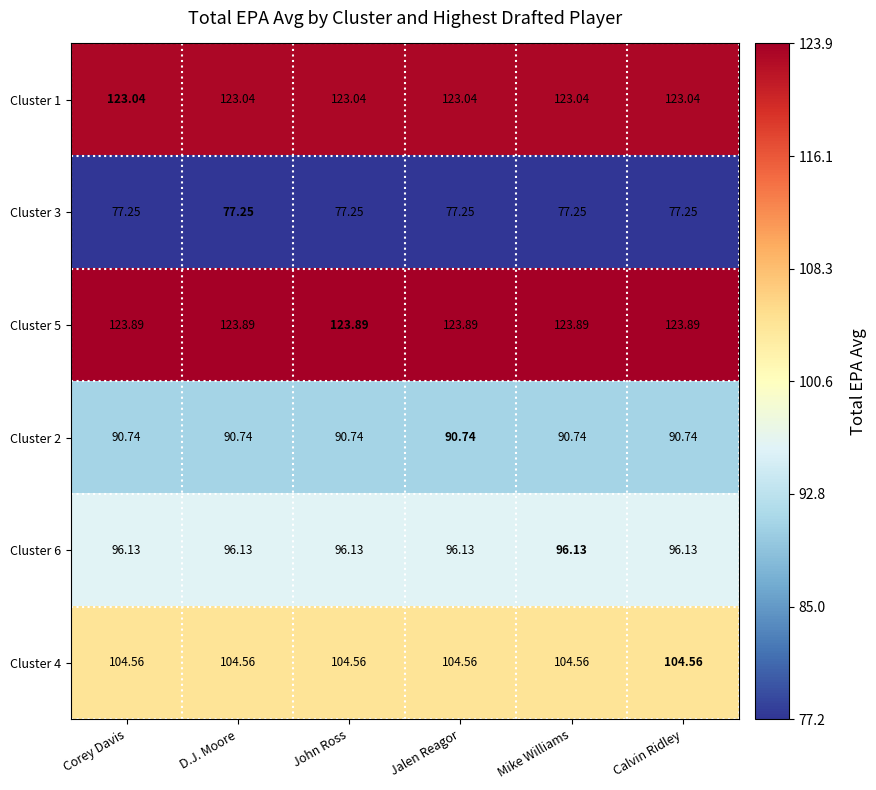

Is the value of Cluster 3 at Calvin Ridley greater than the value of Cluster 6 at D.J. Moore?

No